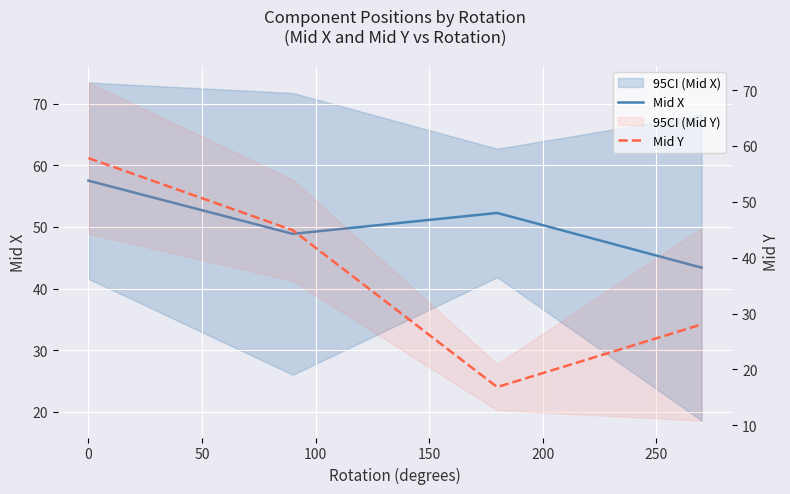

Rank the series by their average value, from highest to lowest.

Mid X, Mid Y